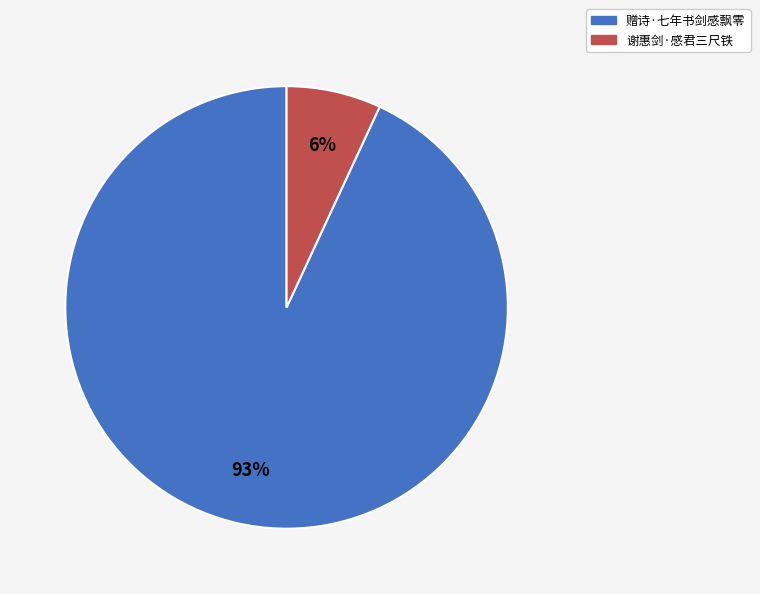

What is the change in value from 赠诗·七年书剑感飘零 to 谢惠剑·感君三尺铁?

-248986